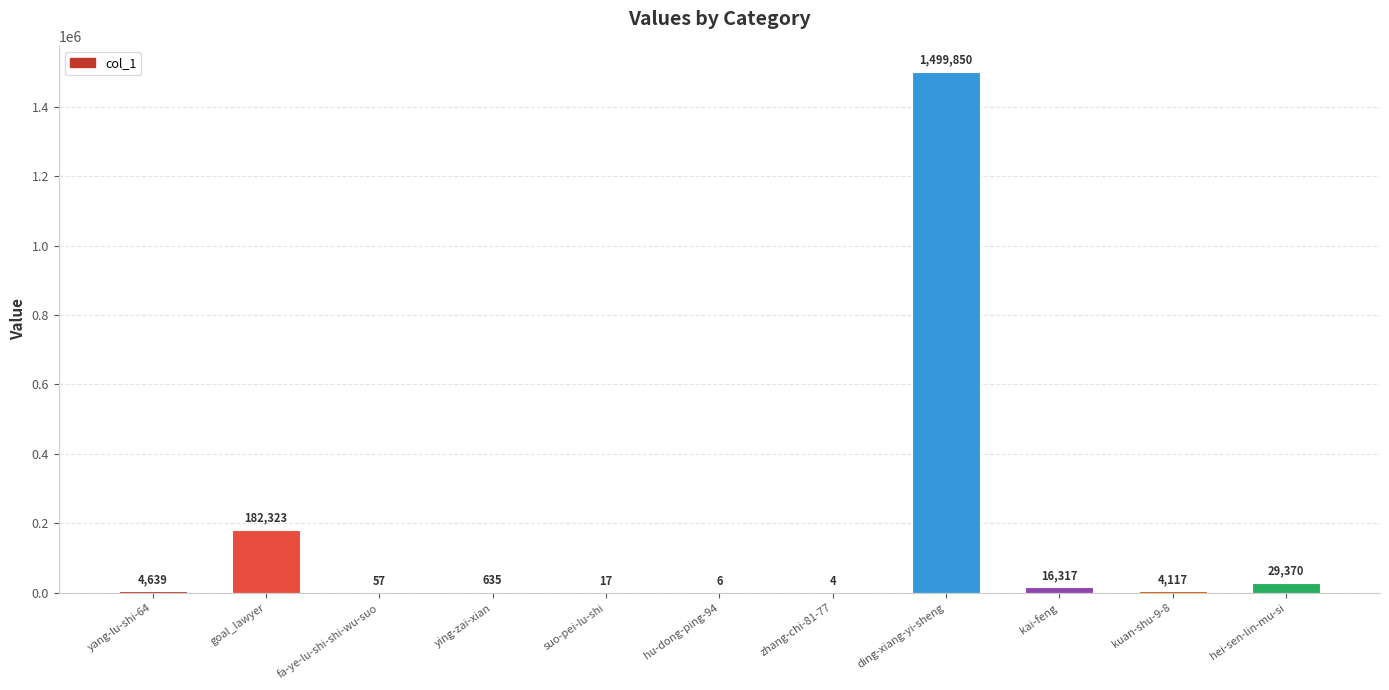

The chart shows a value of 16317 at kai-feng. True or false?

True